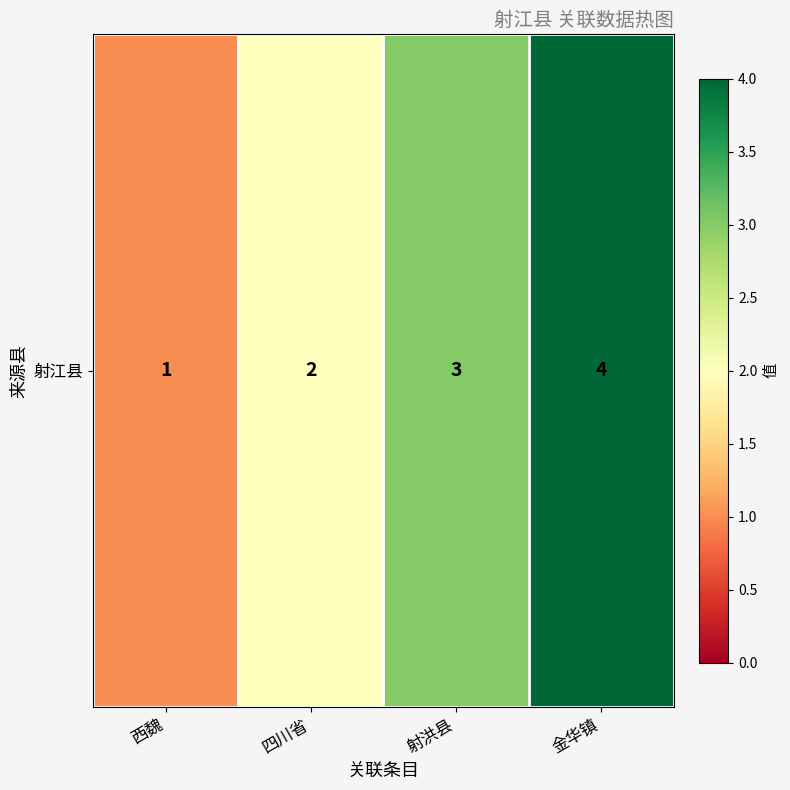

True or false: the data shows 6 at 金华镇.

False